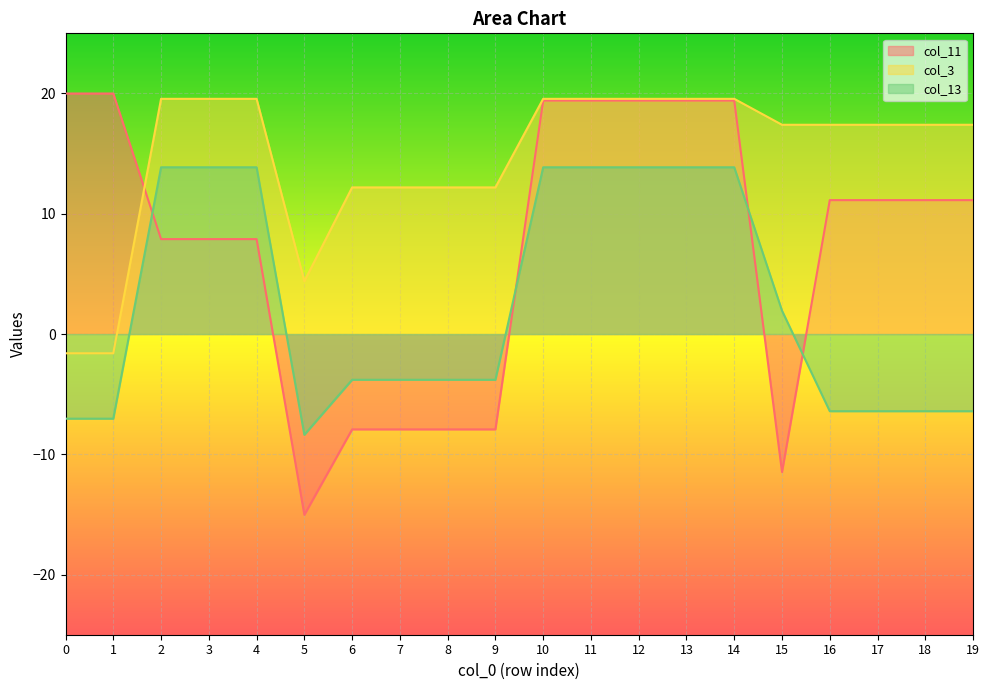

How many intersections are there between col_3 and col_11?

1